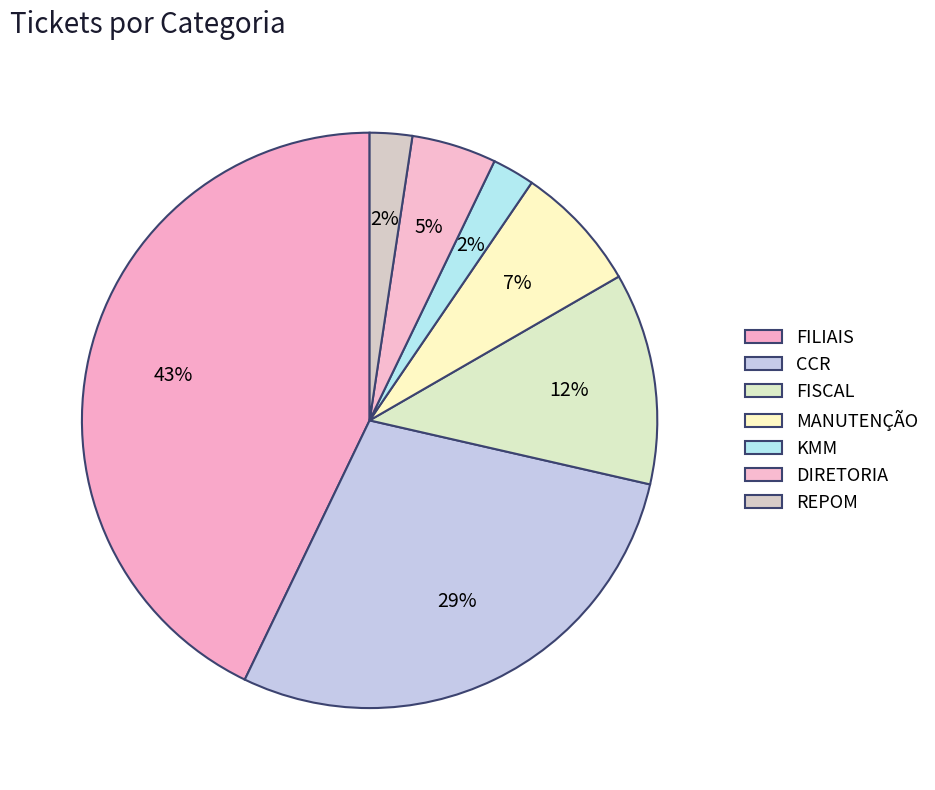

Rank the categories by value from highest to lowest.

FILIAIS, CCR, FISCAL, MANUTENÇÃO, DIRETORIA, KMM, REPOM